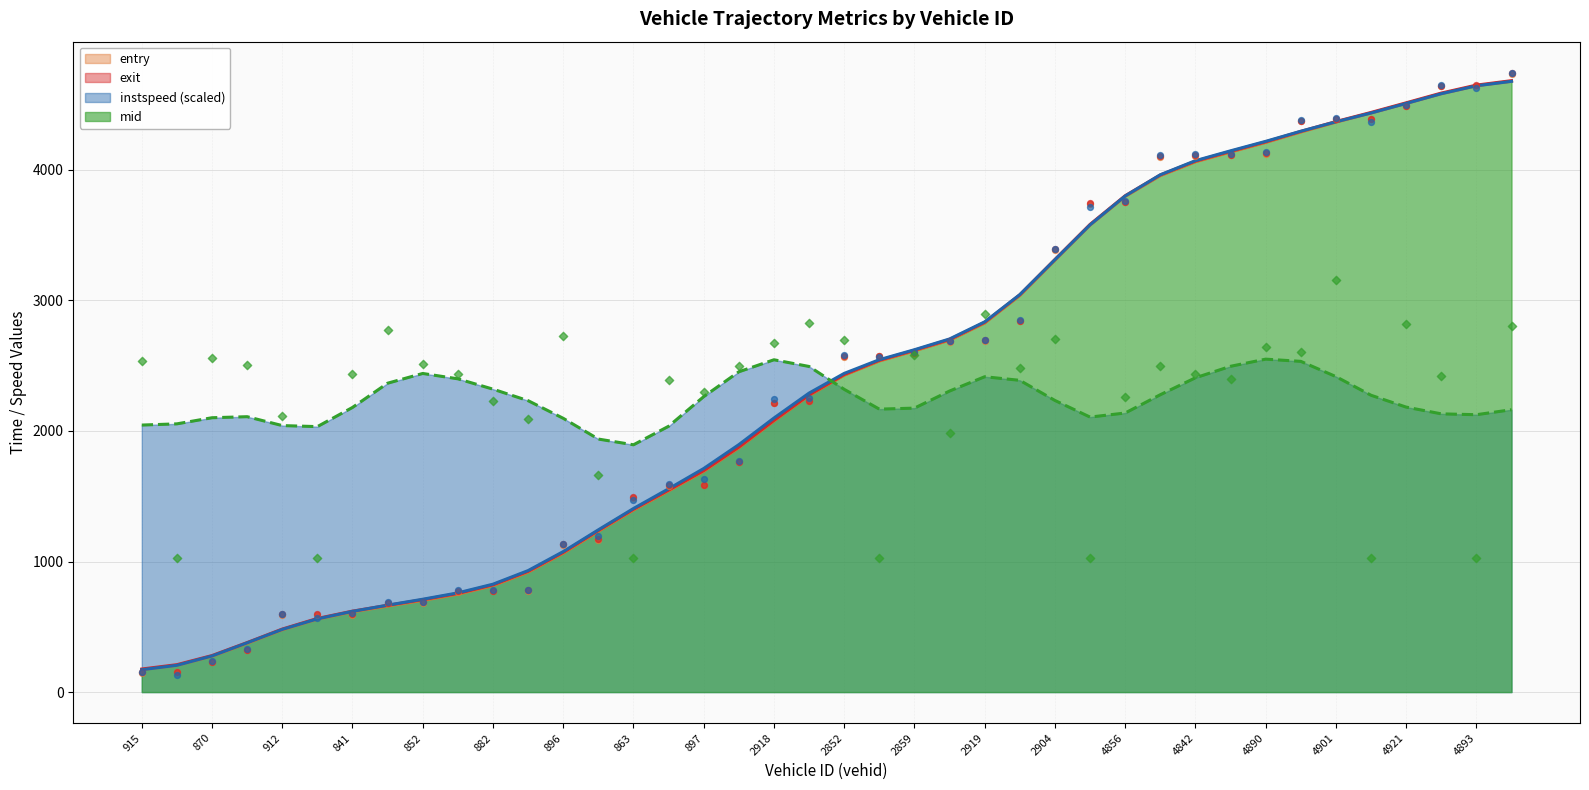

At how many categories does at least one series exceed 507?

40